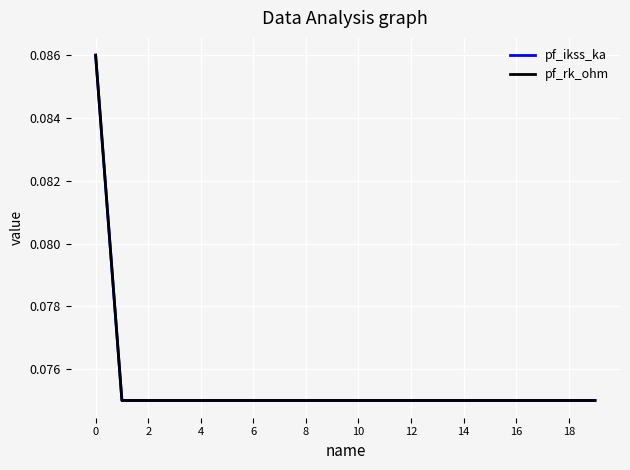

Is this an area chart (filled region under the line)?

No